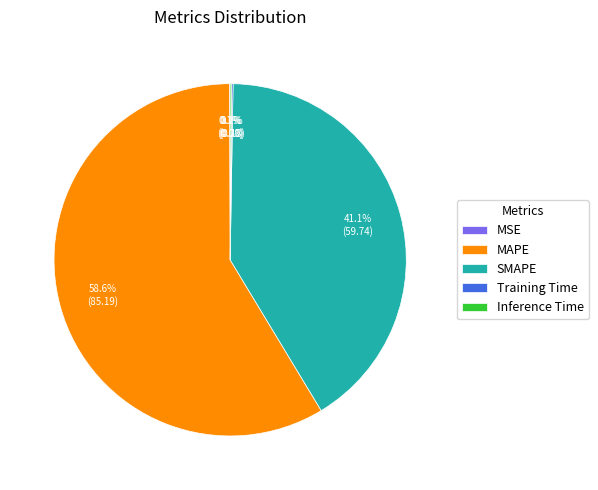

What is the largest slice in the pie chart?

MAPE